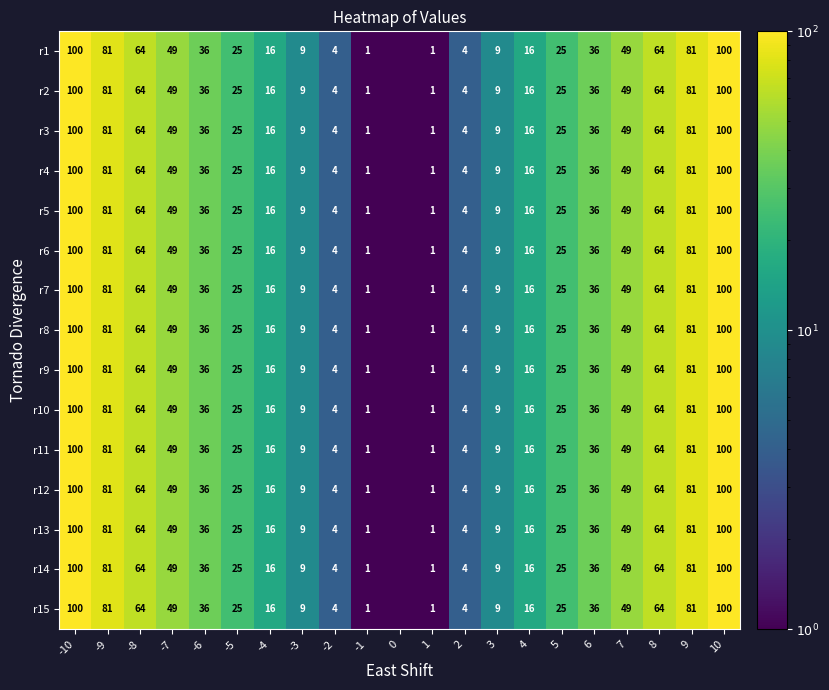

What is the difference between the r13 values at 9 and 2?

77.0